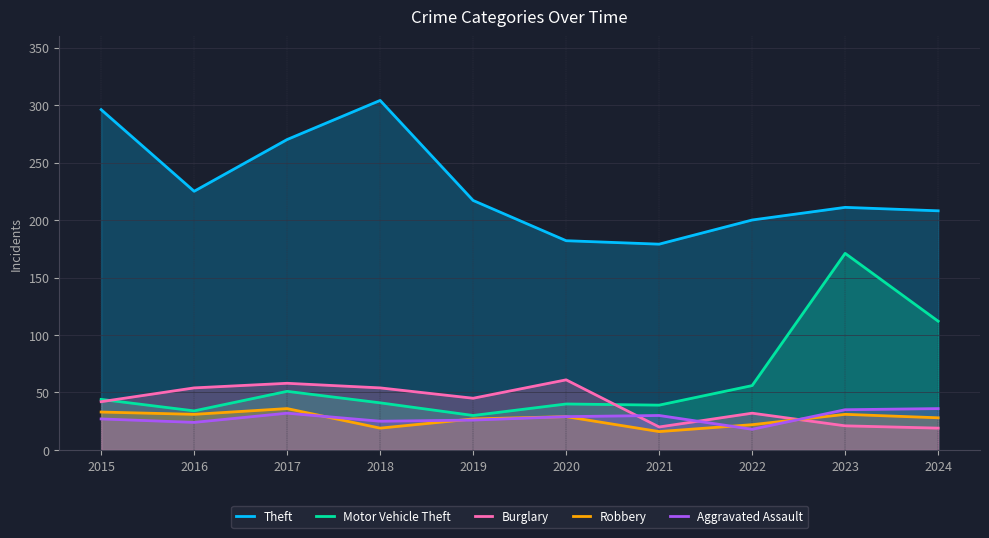

How many data points in Theft are less than 217?

5